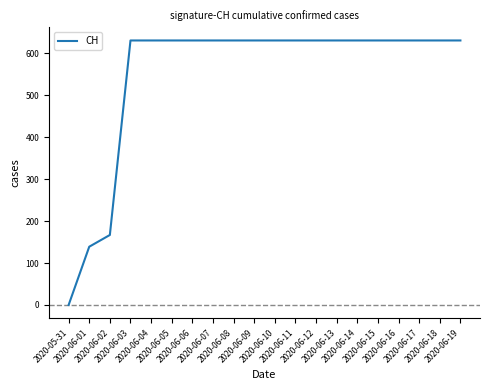

Reading right to left, extract all data points from this chart.

2020-06-19=631	2020-06-18=631	2020-06-17=631	2020-06-16=631	2020-06-15=631	2020-06-14=631	2020-06-13=631	2020-06-12=631	2020-06-11=631	2020-06-10=631	2020-06-09=631	2020-06-08=631	2020-06-07=631	2020-06-06=631	2020-06-05=631	2020-06-04=631	2020-06-03=631	2020-06-02=167	2020-06-01=139	2020-05-31=0